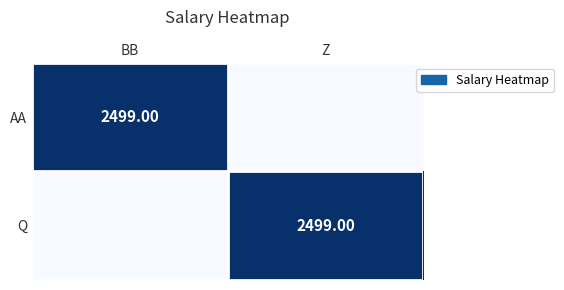

How many categories are shown in the chart?

2